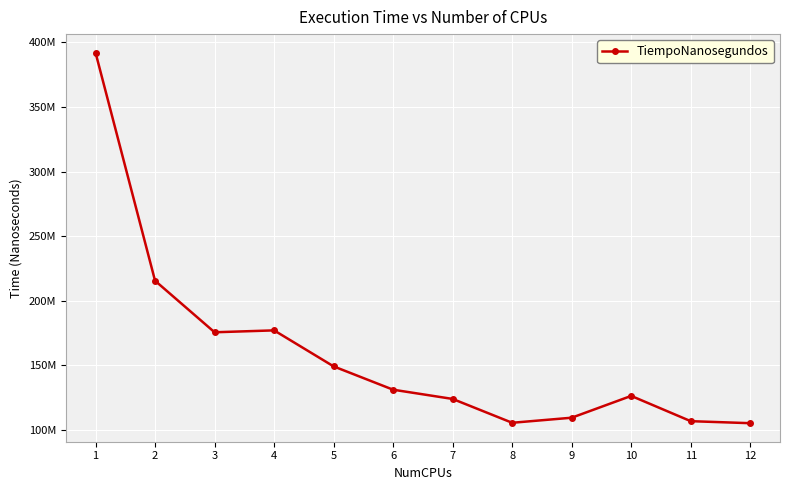

Which category has the lowest value across all series?

12